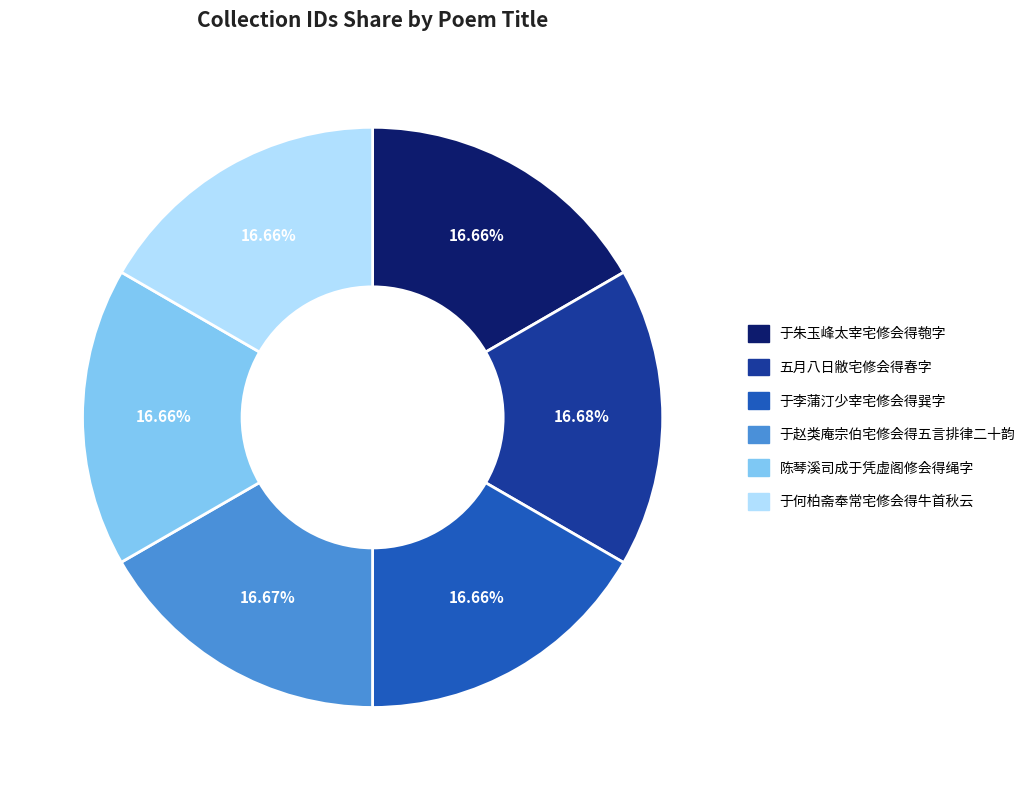

Approximately how many times larger is the value at 于何柏斋奉常宅修会得牛首秋云 compared to 五月八日敝宅修会得春字?

1.0